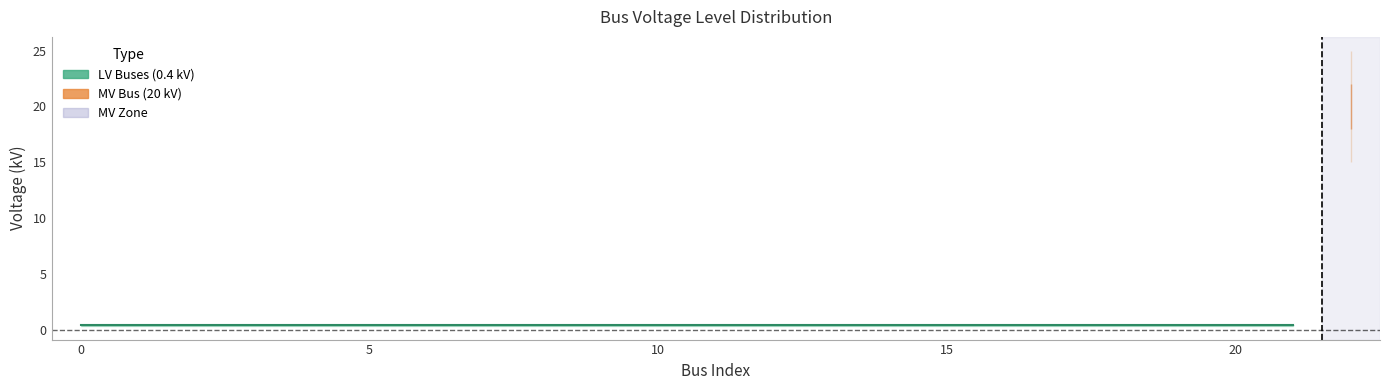

What is the value of the 20th point from the left?

0.4